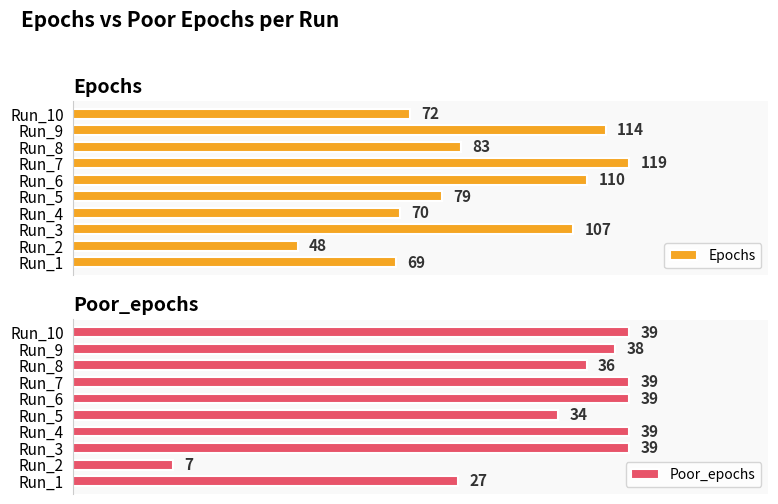

At how many categories does at least one series exceed 81?

5